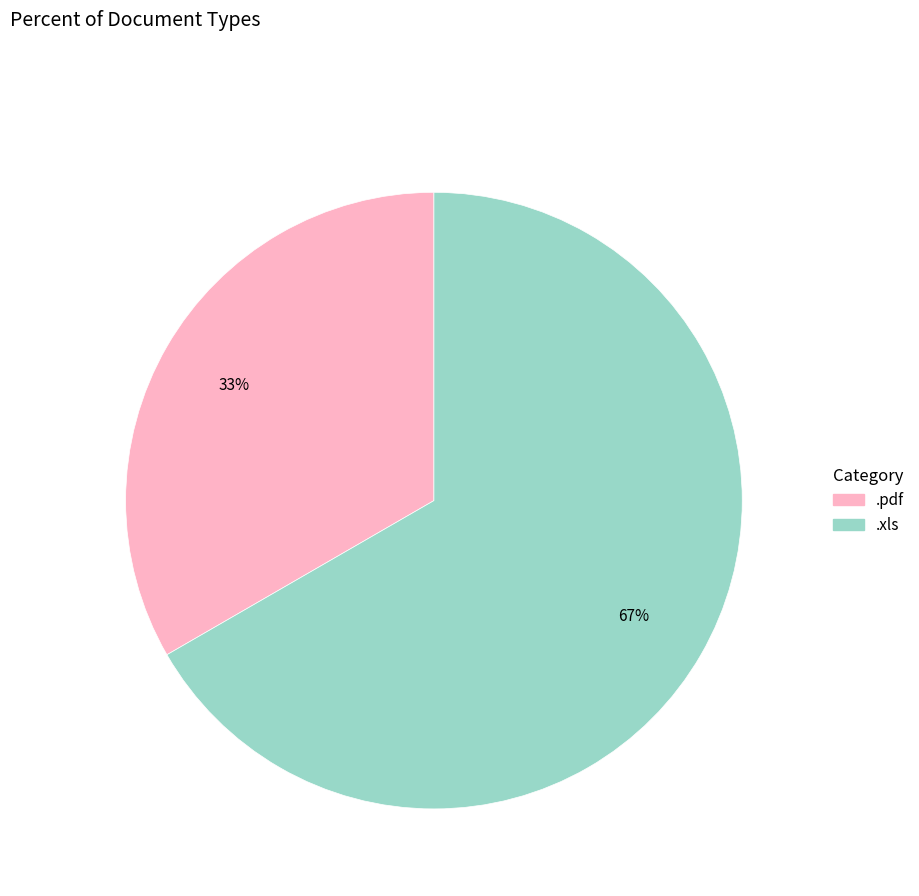

Between .xls and .pdf, which is larger?

.xls